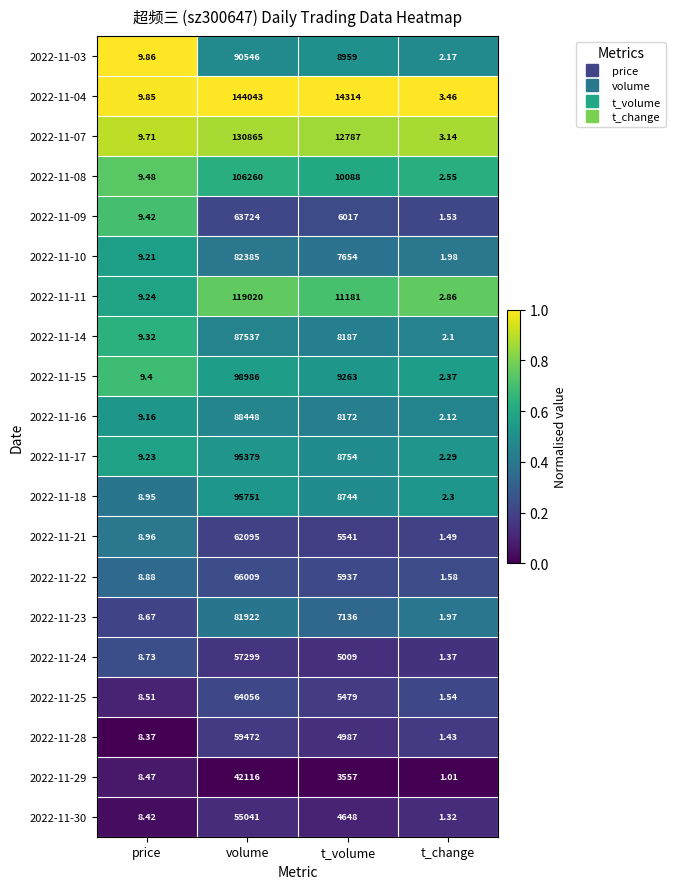

At which label does 2022-11-14 first exceed 8187?

volume